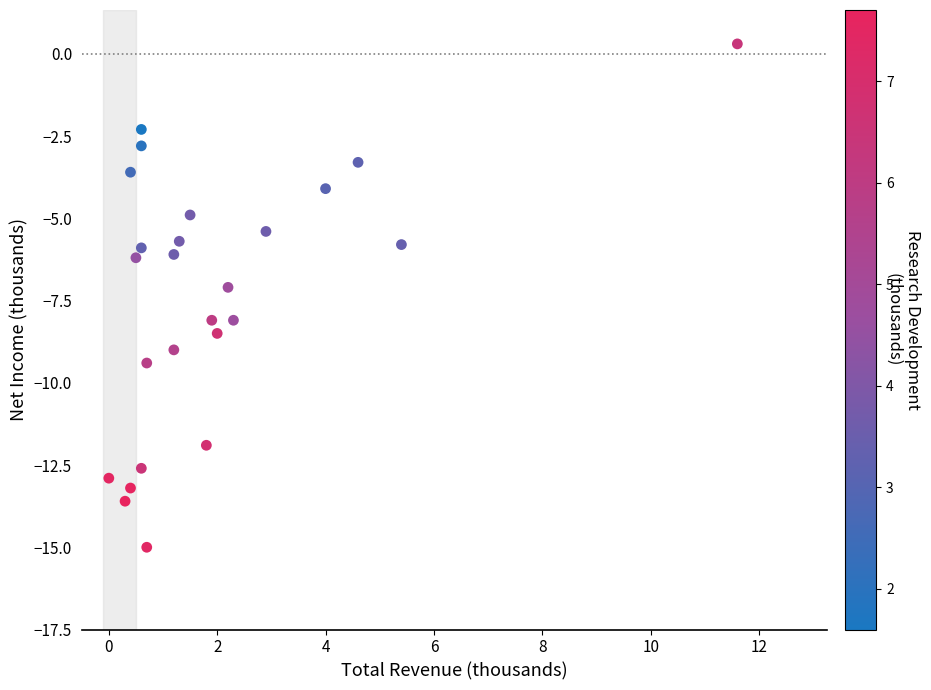

What is the range of X values (max minus min)?

11.6